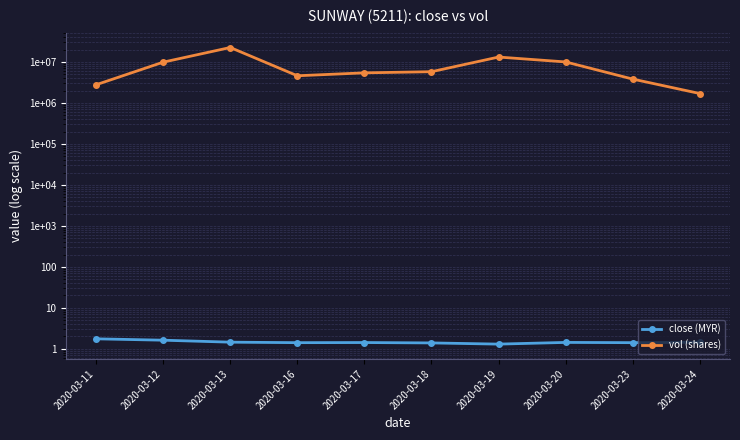

Between 2020-03-18 and 2020-03-16, which is larger?

2020-03-16